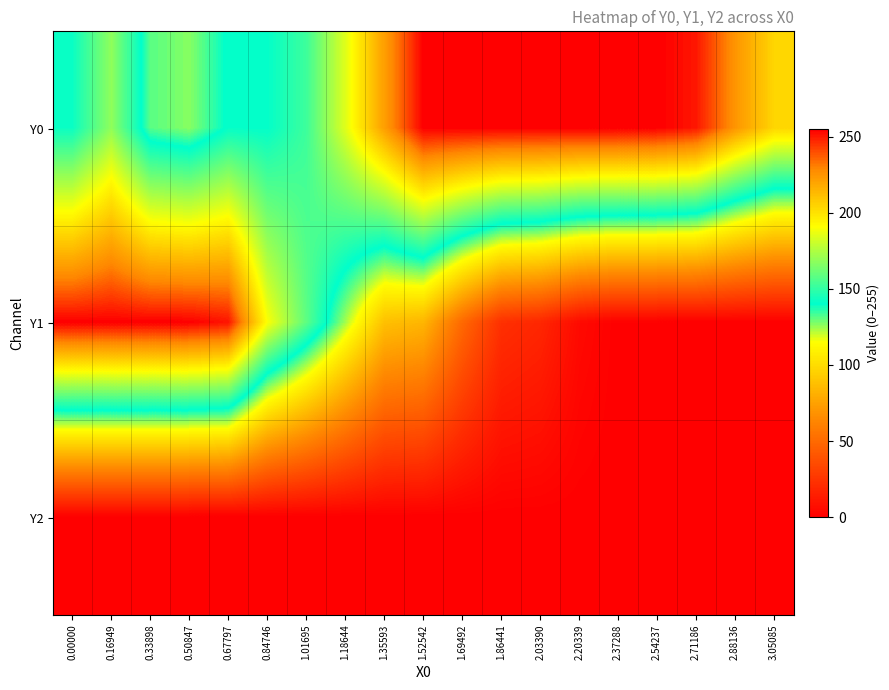

Reading left to right, extract all data points from this chart.

Y0: 0.00000=142.2	0.16949=168.9	0.33898=131.4	0.50847=126.8	0.67797=141.3	0.84746=140.8	1.01695=152.3	1.18644=185.0	1.35593=221.9	1.52542=255.0	1.69492=255.0	1.86441=255.0	2.03390=255.0	2.20339=255.0	2.37288=255.0	2.54237=255.0	2.71186=250.4	2.88136=224.7	3.05085=204.0
Y1: 0.00000=255.0	0.16949=255.0	0.33898=255.0	0.50847=255.0	0.67797=250.9	0.84746=190.3	1.01695=158.7	1.18644=123.7	1.35593=88.0	1.52542=83.3	1.69492=49.2	1.86441=22.7	2.03390=18.3	2.20339=5.1	2.37288=0.0	2.54237=0.0	2.71186=0.0	2.88136=0.0	3.05085=0.0
Y2: 0.00000=0.0	0.16949=0.0	0.33898=0.0	0.50847=0.0	0.67797=0.0	0.84746=0.0	1.01695=0.0	1.18644=0.0	1.35593=0.0	1.52542=0.0	1.69492=0.0	1.86441=0.0	2.03390=0.0	2.20339=0.0	2.37288=0.0	2.54237=0.0	2.71186=0.0	2.88136=0.0	3.05085=0.0